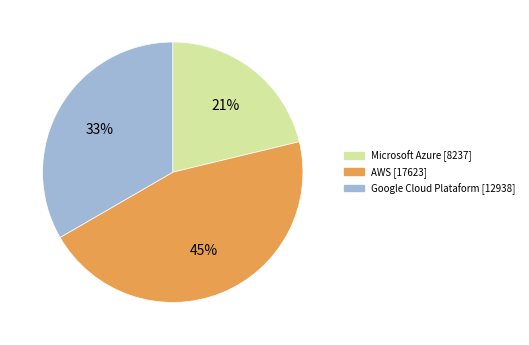

The Microsoft Azure slice represents 9% of the pie. True or false?

False